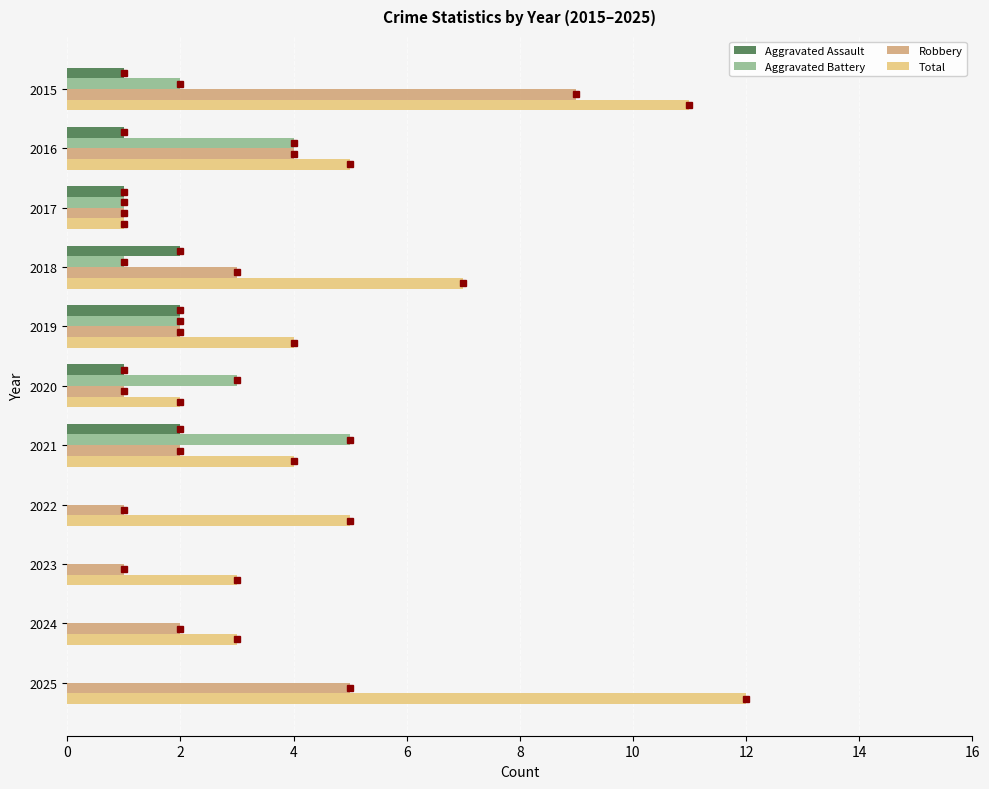

Between 2020 and 2023, which series saw the biggest shift?

Aggravated Battery